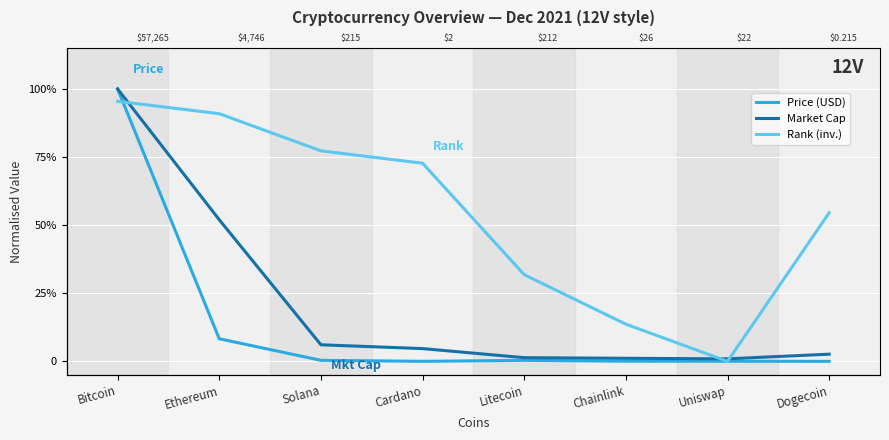

Reading right to left, what are all the values shown in this chart?

Price (USD): 0.0	0.0	0.0	0.0	0.0	0.0	0.1	1.0
Market Cap: 0.0	0.0	0.0	0.0	0.0	0.1	0.5	1.0
Rank (inv.): 0.5	0.0	0.1	0.3	0.7	0.8	0.9	1.0